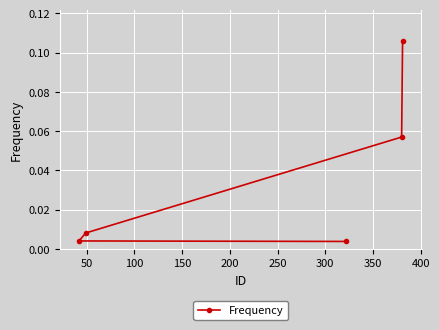

True or false: there are more than 2 points higher than both neighbors.

False